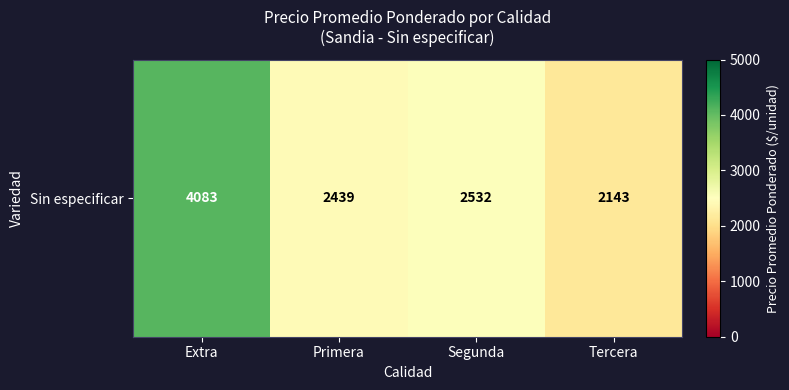

Reading left to right, extract all data points from this chart.

Extra=4083.3	Primera=2439.4	Segunda=2531.8	Tercera=2142.9